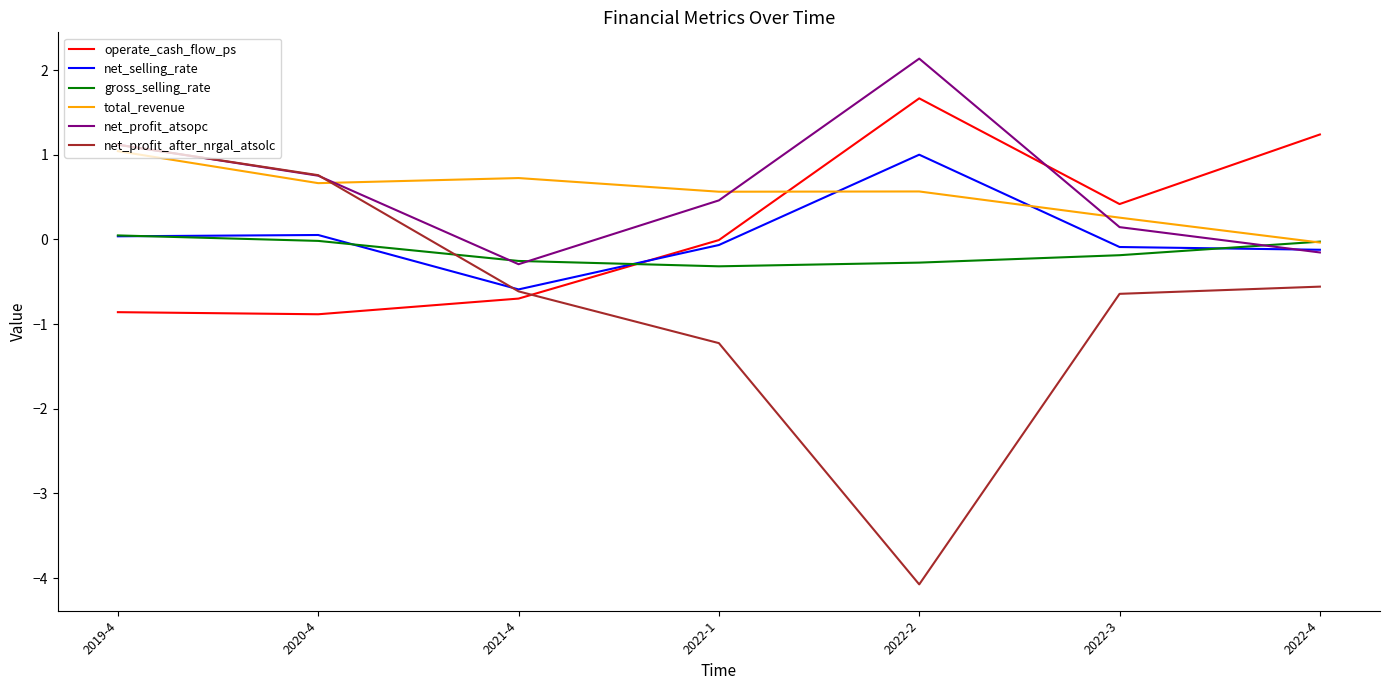

What is the maximum value for net_profit_atsopc?

2.1